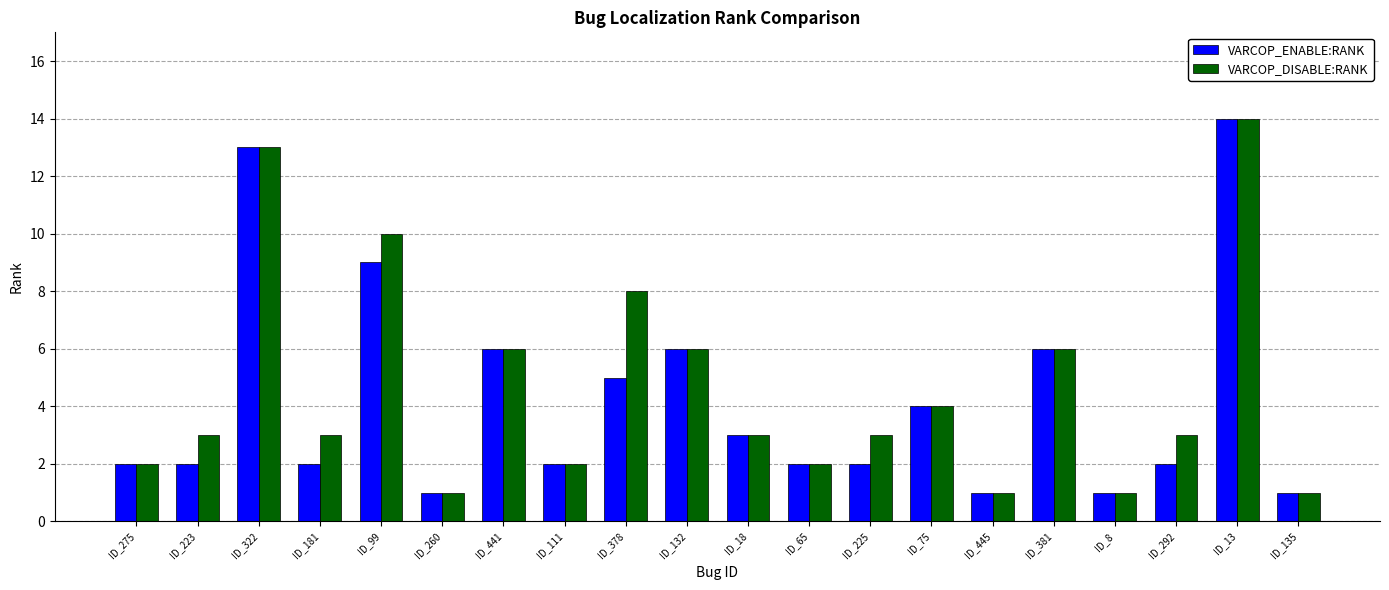

How many series are shown in this chart?

2